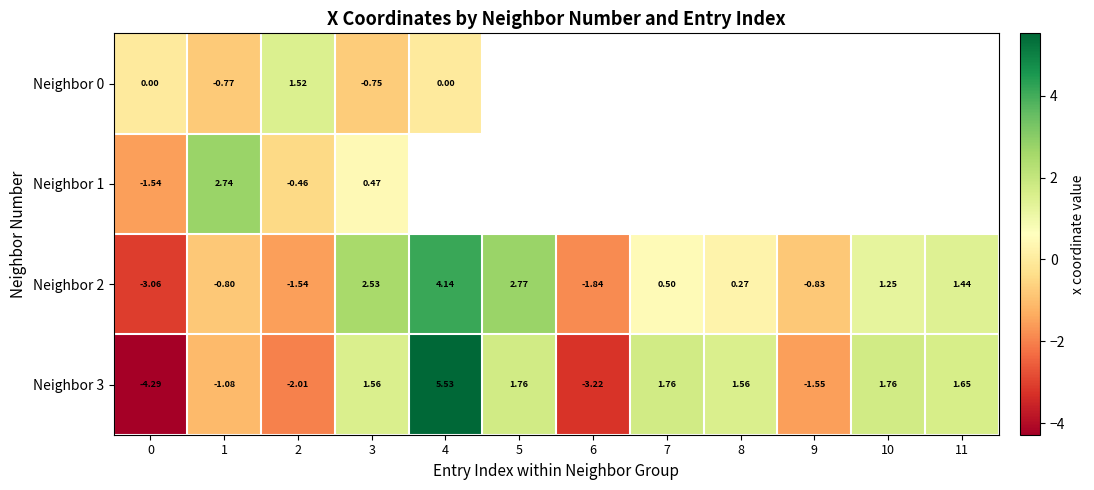

What is the minimum value for Neighbor 3?

-4.3